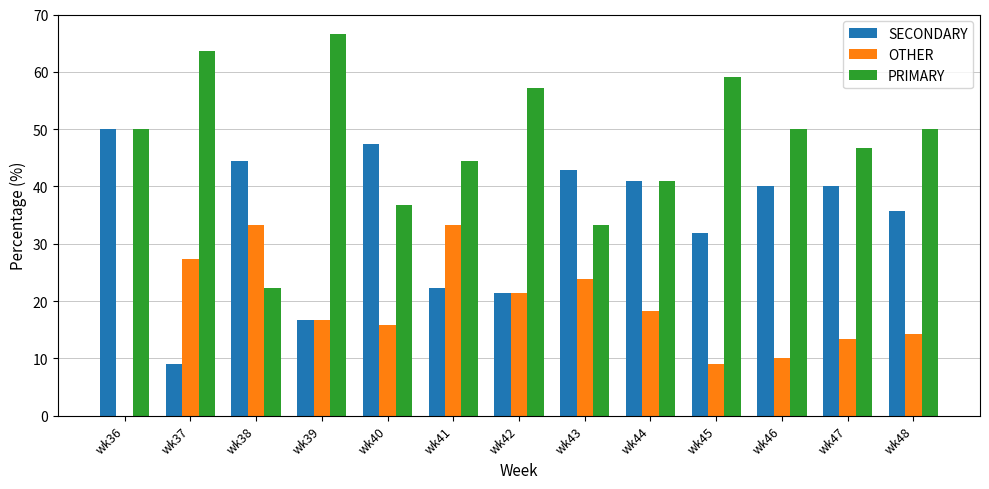

Is the value of PRIMARY at wk38 greater than the value of OTHER at wk36?

Yes